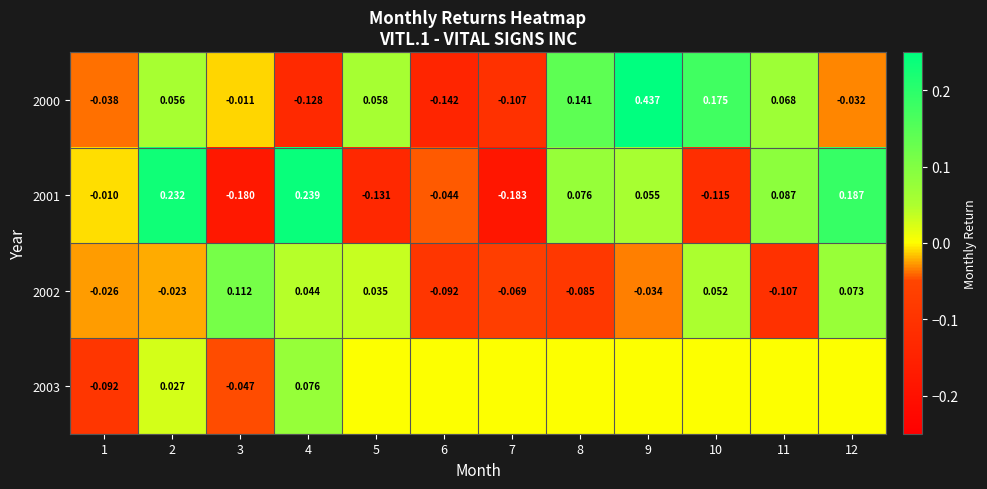

Is the value of 2000 at 9 greater than the value of 2001 at 5?

Yes